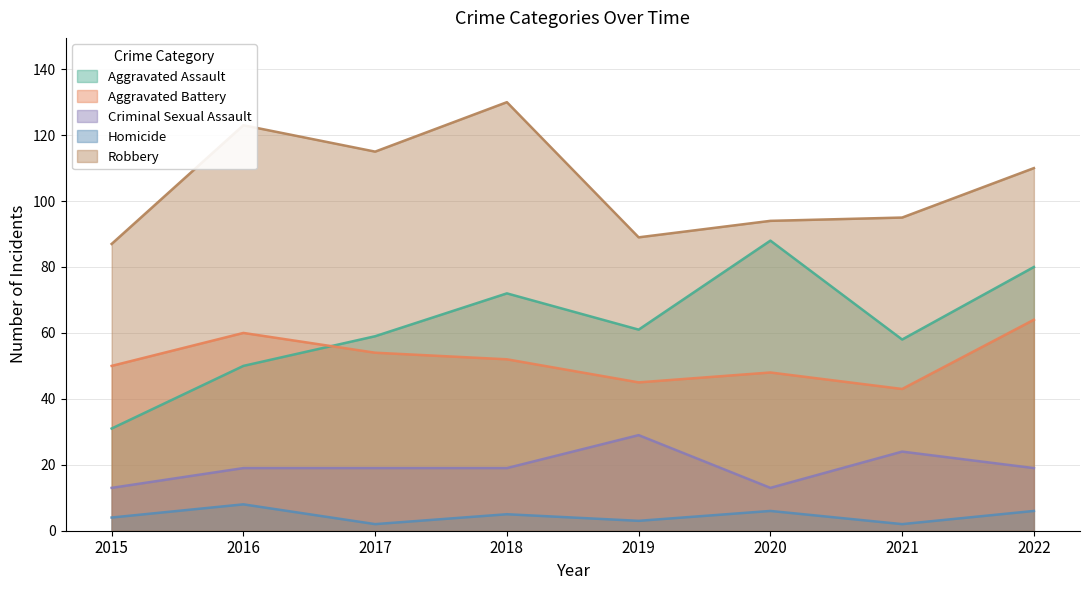

At which label is Aggravated Battery closest to 53?

2017